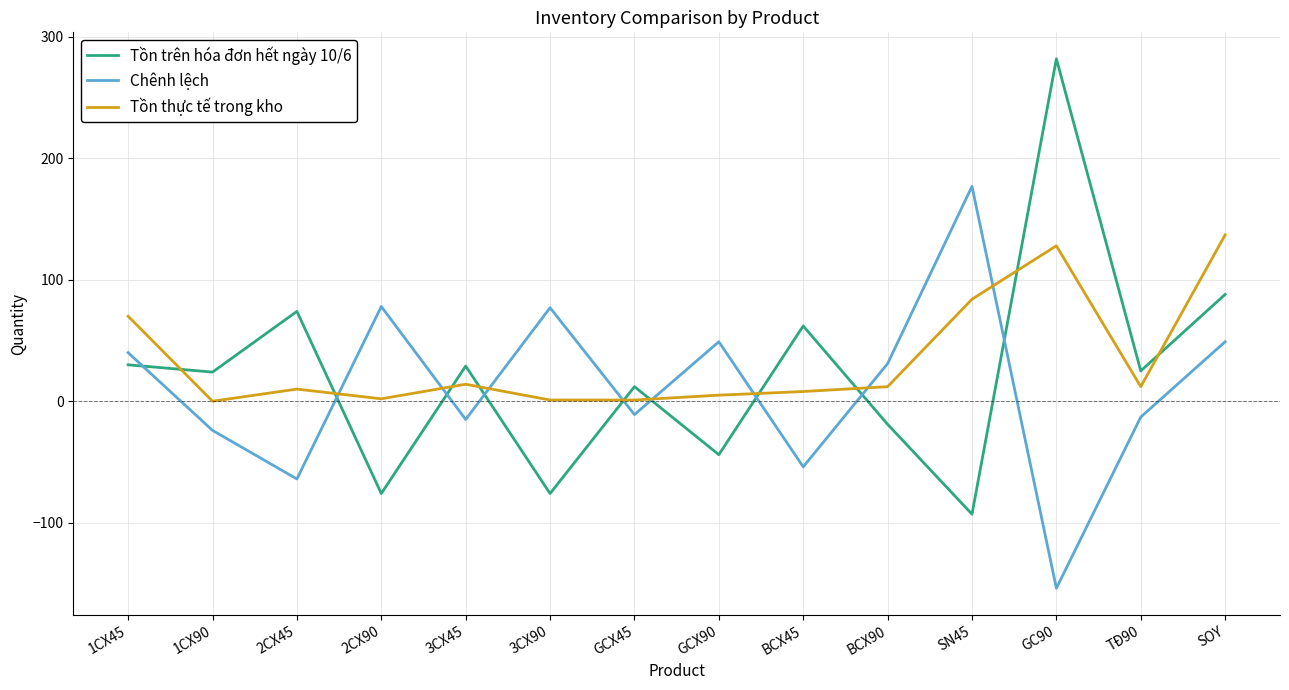

How many lines are shown in the chart?

3